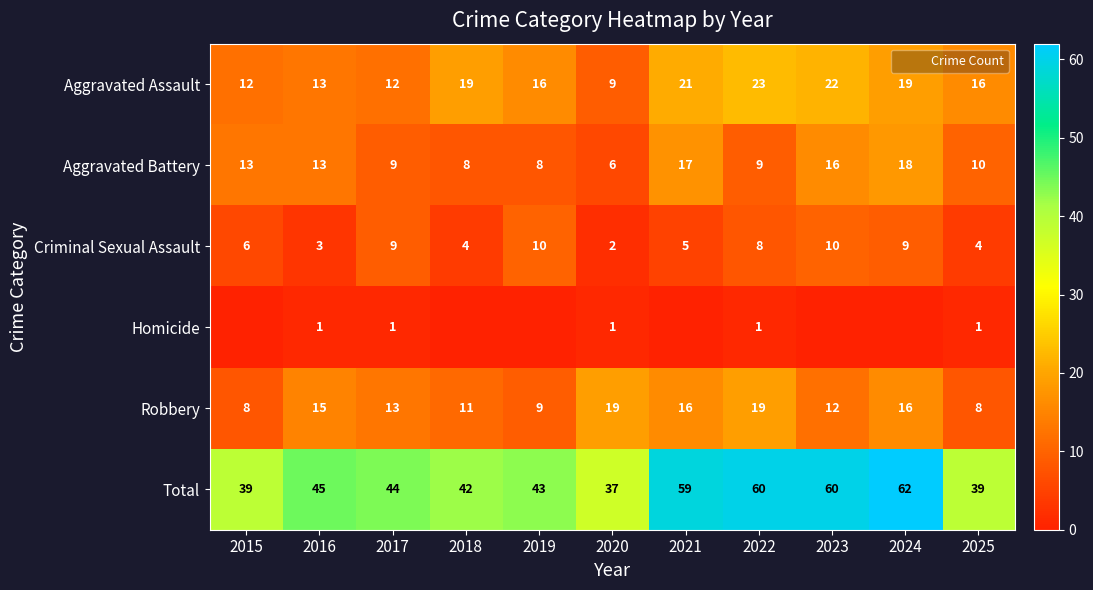

What is the sum of the Homicide values at 2017 and 2020?

2